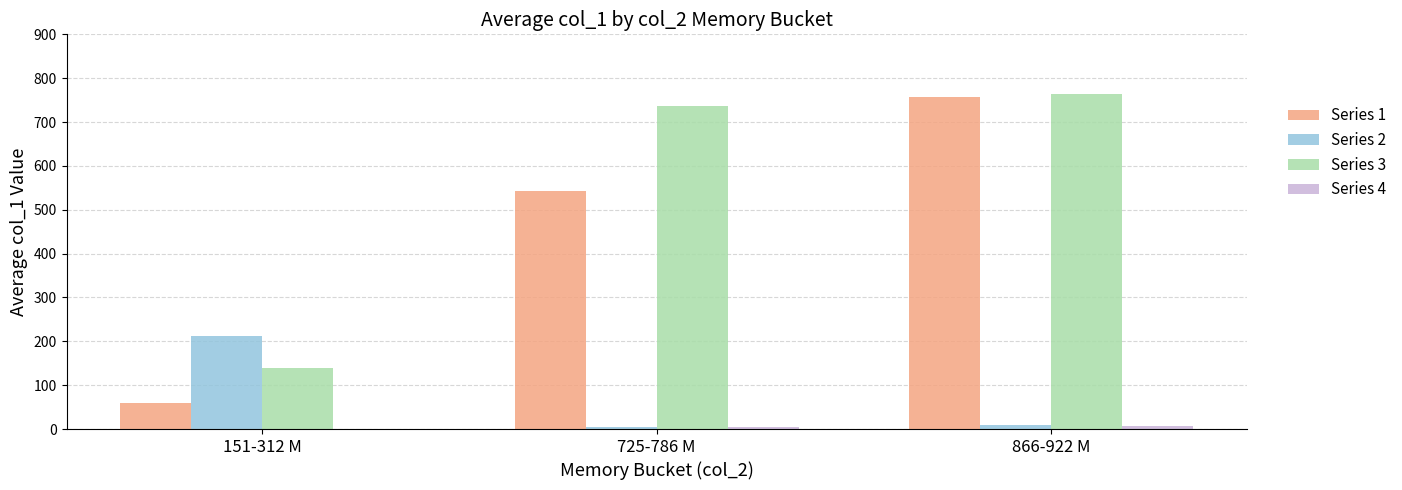

Which series has the largest range (max minus min)?

Series 1